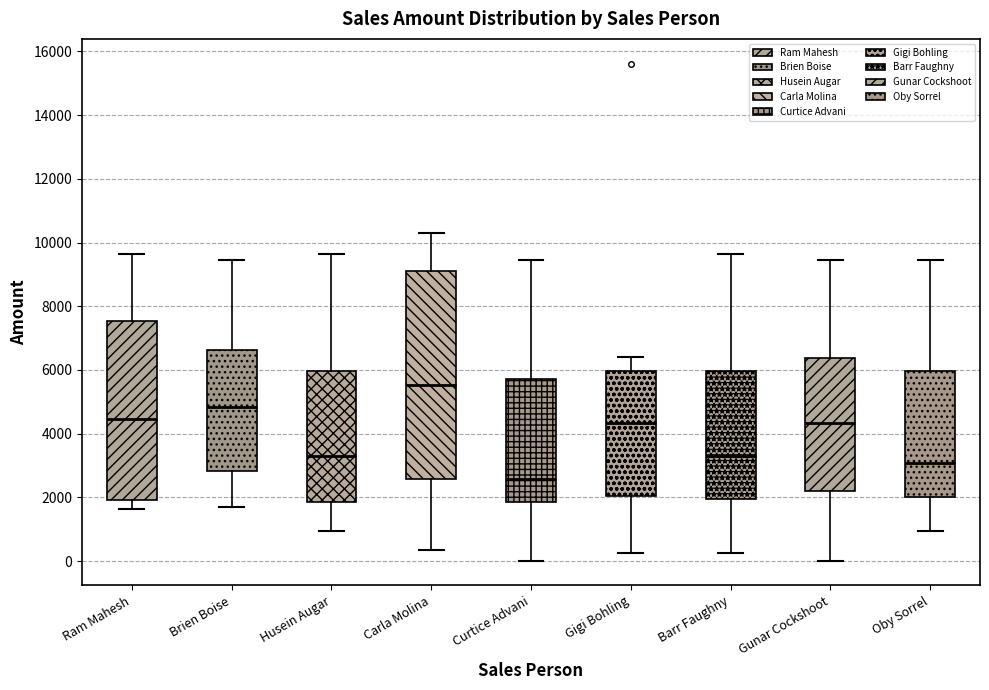

Reading left to right, read every box against the y-axis: the position of its median line, the range the box covers, and the ends of its whiskers. The values are not printed on the chart, so give them approximately, as read against the axis.

Ram Mahesh: median 4400, box 2000 to 7600, whiskers 1600 to 9600
Brien Boise: median 4800, box 2800 to 6600, whiskers 1800 to 9400
Husein Augar: median 3400, box 1800 to 6000, whiskers 1000 to 9600
Carla Molina: median 5600, box 2600 to 9200, whiskers 400 to 10400
Curtice Advani: median 2600, box 1800 to 5800, whiskers 0 to 9400
Gigi Bohling: median 4400, box 2000 to 6000, whiskers 200 to 6400
Barr Faughny: median 3400, box 2000 to 6000, whiskers 200 to 9600
Gunar Cockshoot: median 4400, box 2200 to 6400, whiskers 0 to 9400
Oby Sorrel: median 3000, box 2000 to 6000, whiskers 1000 to 9400